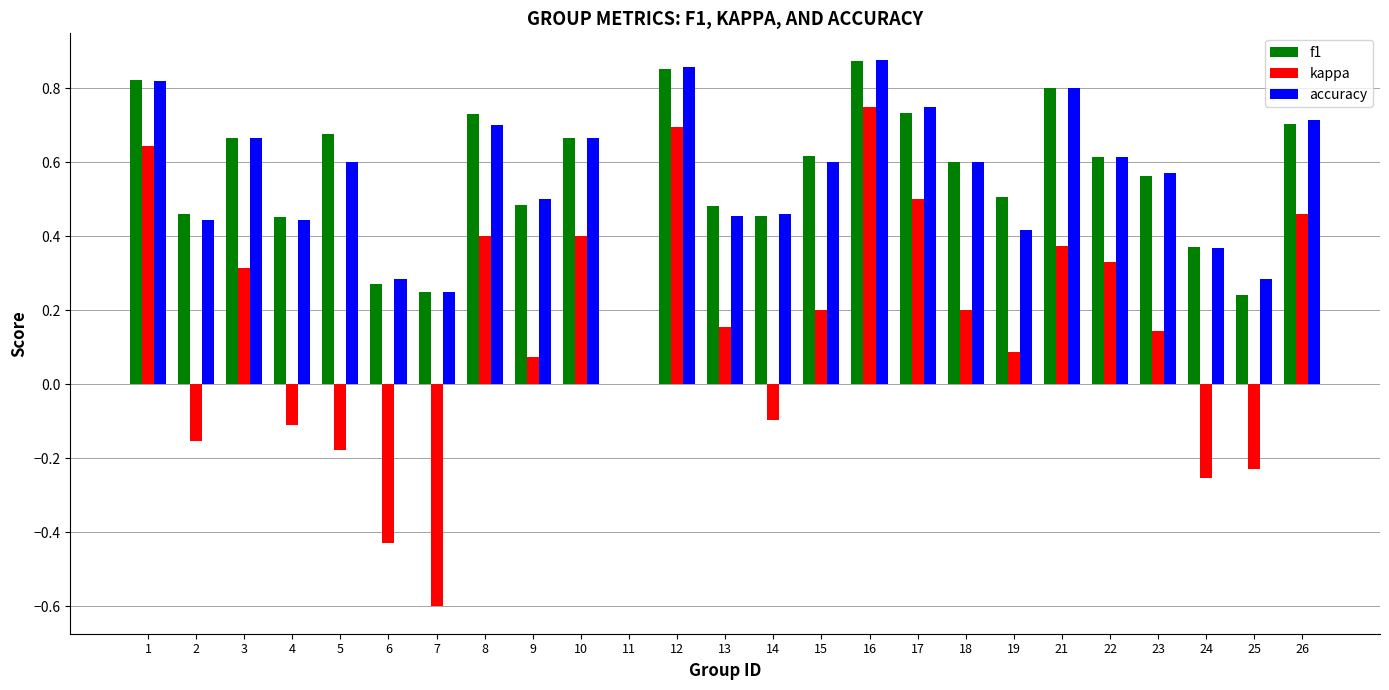

What are all the series names shown in the legend?

f1, kappa, accuracy